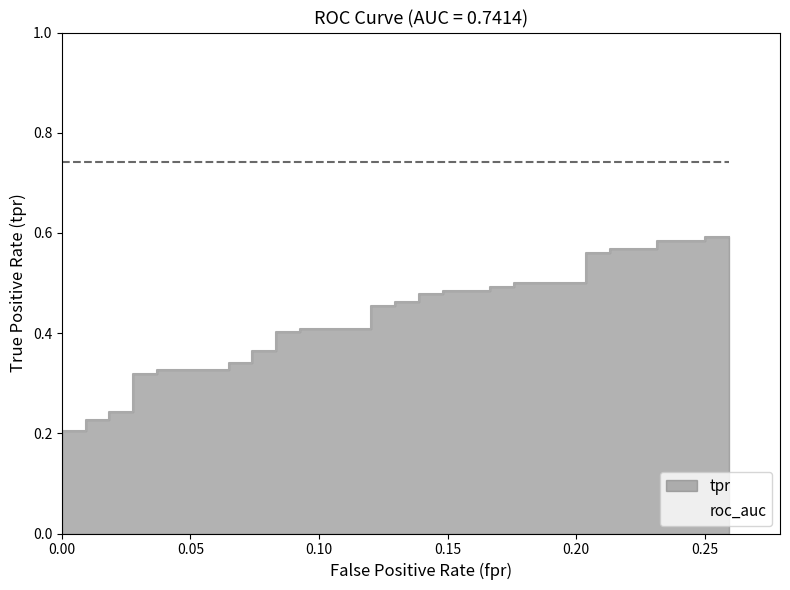

Reading left to right, what are all the values shown in this chart?

0.1	0.1	0.2	0.2	0.2	0.2	0.2	0.2	0.3	0.3	0.3	0.3	0.3	0.3	0.4	0.4	0.4	0.4	0.4	0.4	0.5	0.5	0.5	0.5	0.5	0.5	0.5	0.5	0.5	0.5	0.5	0.5	0.6	0.6	0.6	0.6	0.6	0.6	0.6	0.6